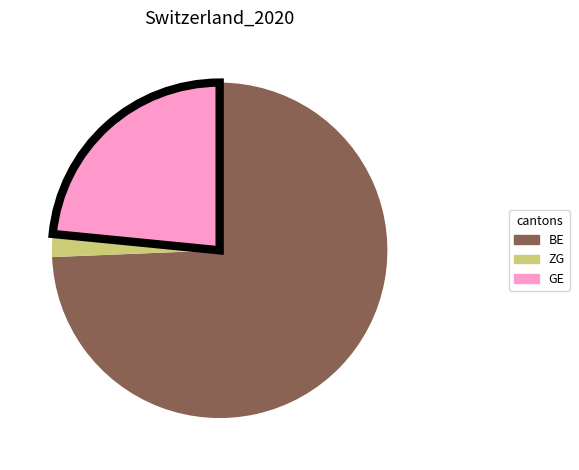

The BE slice represents 74% of the pie. True or false?

True